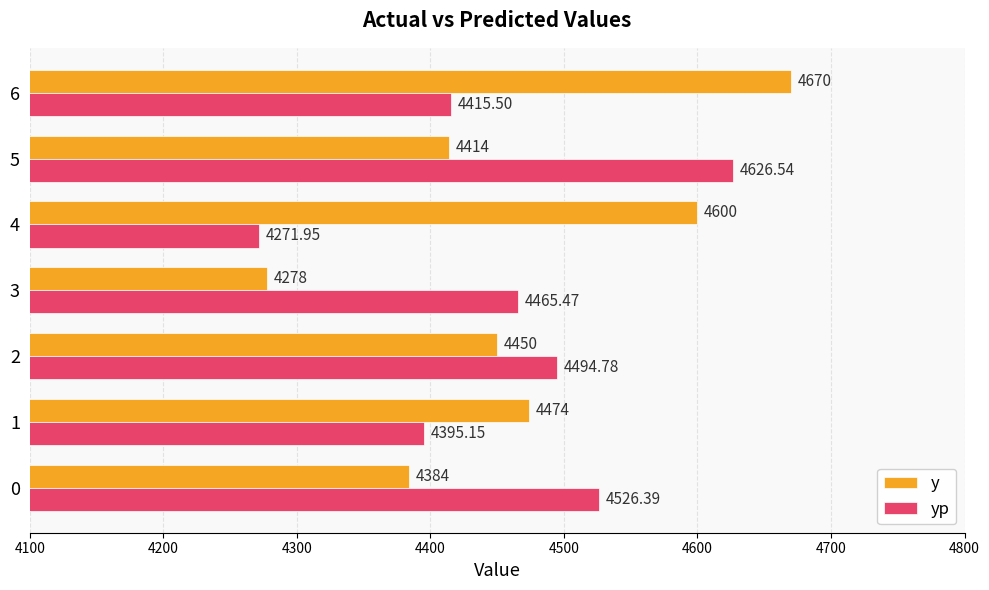

Rank the series by their maximum value, from highest to lowest.

y, yp